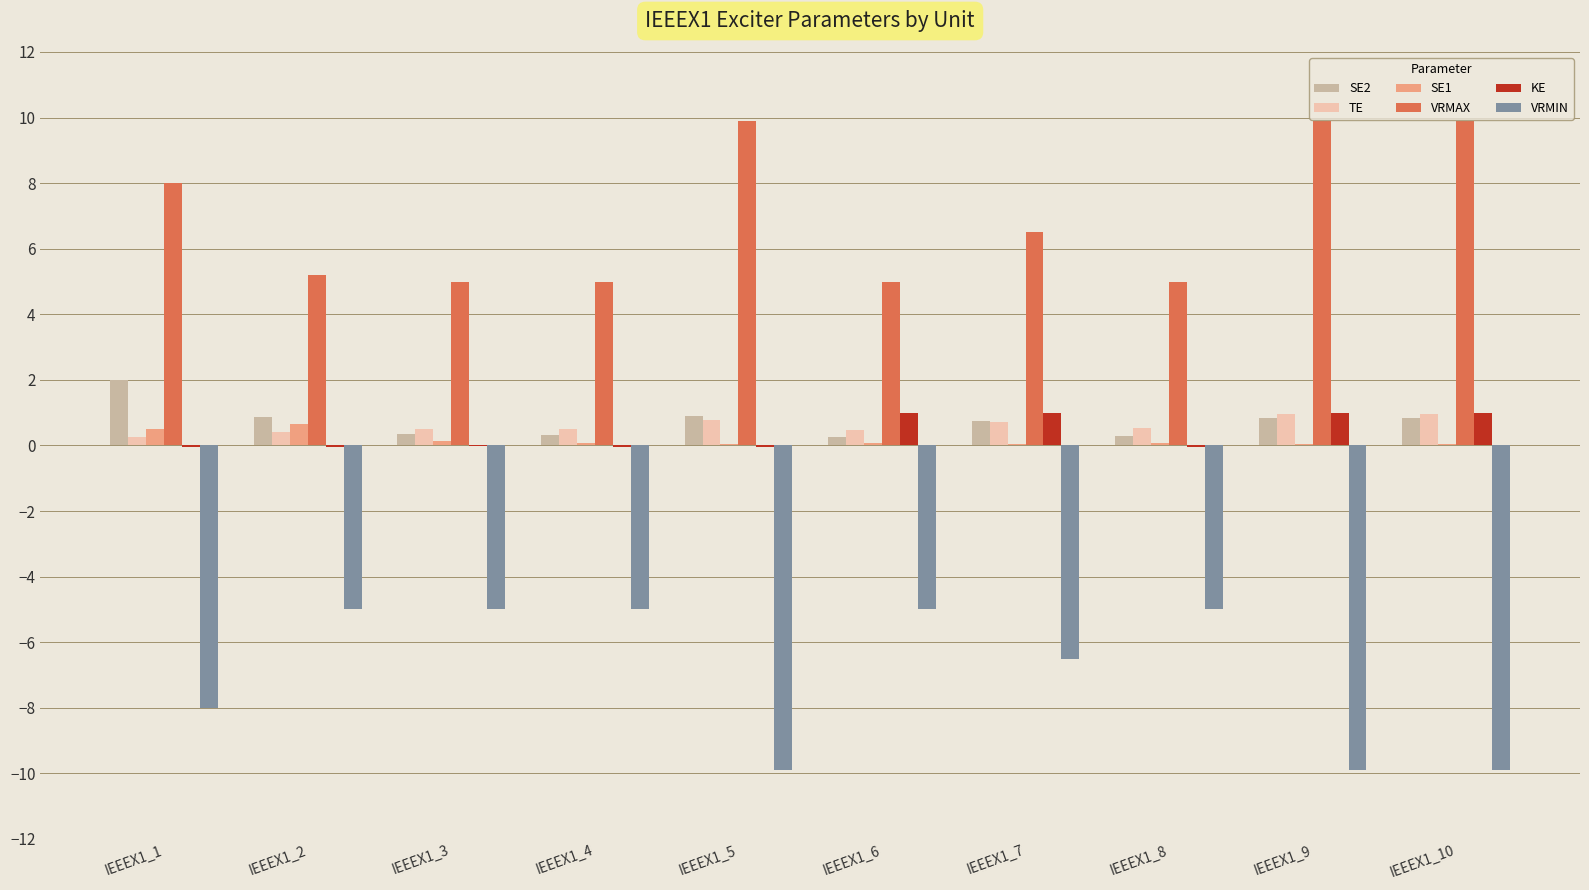

Is the value of VRMIN at IEEEX1_4 greater than the value of KE at IEEEX1_1?

No